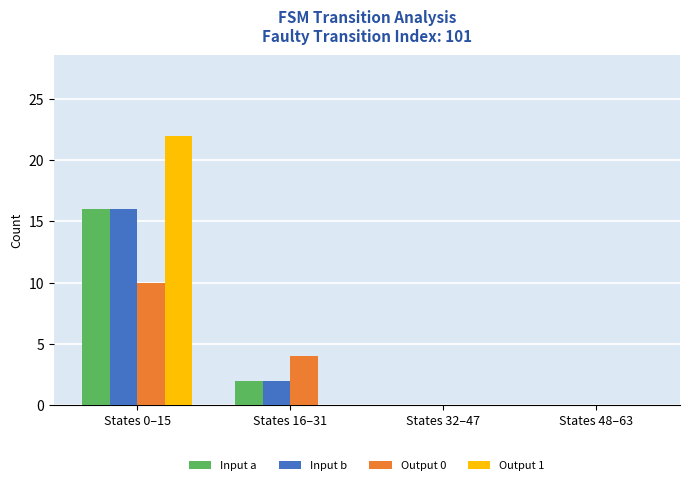

Reading right to left, transcribe all the data shown in this chart.

Input a: States 48–63=0	States 32–47=0	States 16–31=2	States 0–15=16
Input b: States 48–63=0	States 32–47=0	States 16–31=2	States 0–15=16
Output 0: States 48–63=0	States 32–47=0	States 16–31=4	States 0–15=10
Output 1: States 48–63=0	States 32–47=0	States 16–31=0	States 0–15=22